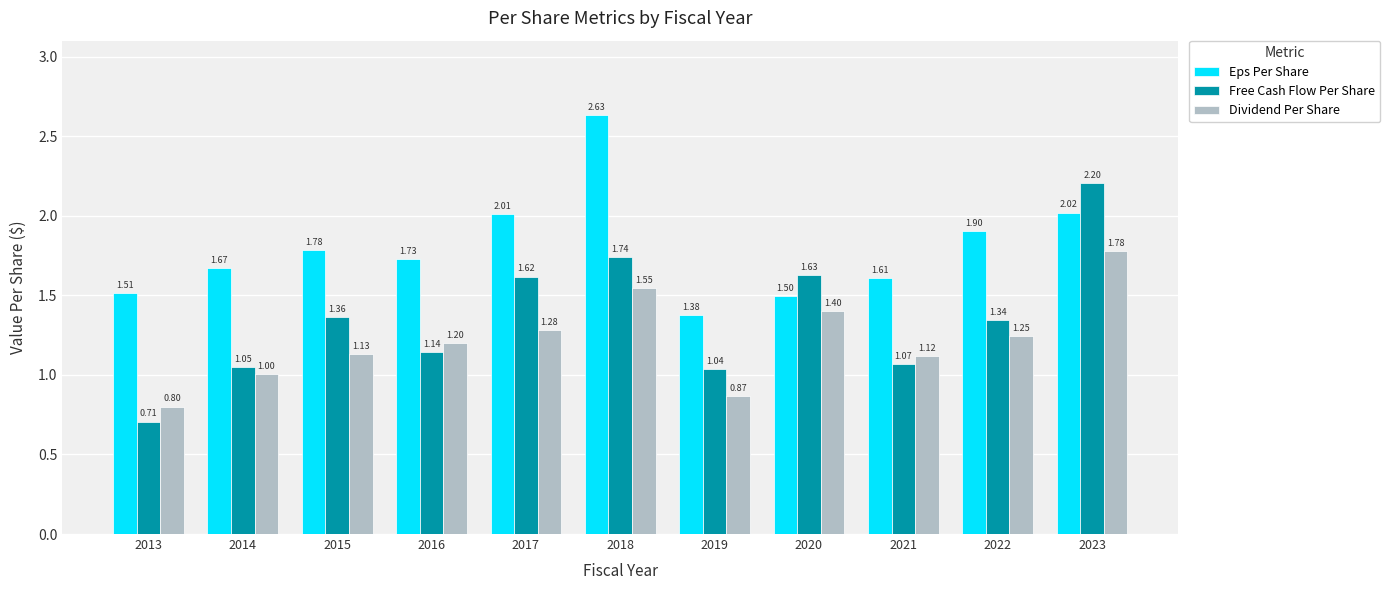

List the labels in order of Free Cash Flow Per Share value, smallest first.

2013, 2019, 2014, 2021, 2016, 2022, 2015, 2017, 2020, 2018, 2023